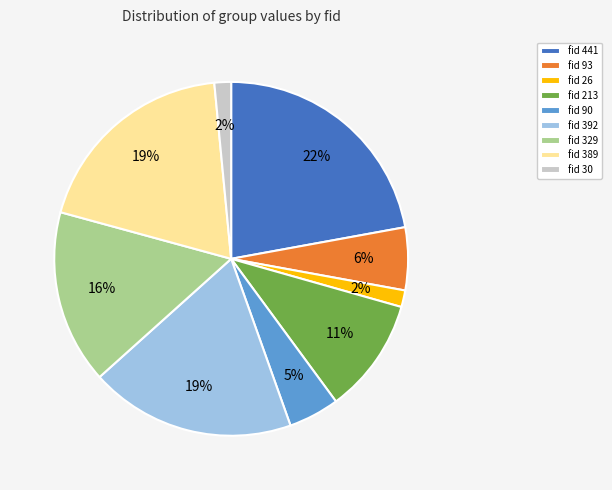

To the nearest percent, what is the combined percentage of fid 389 and fid 26?

21%